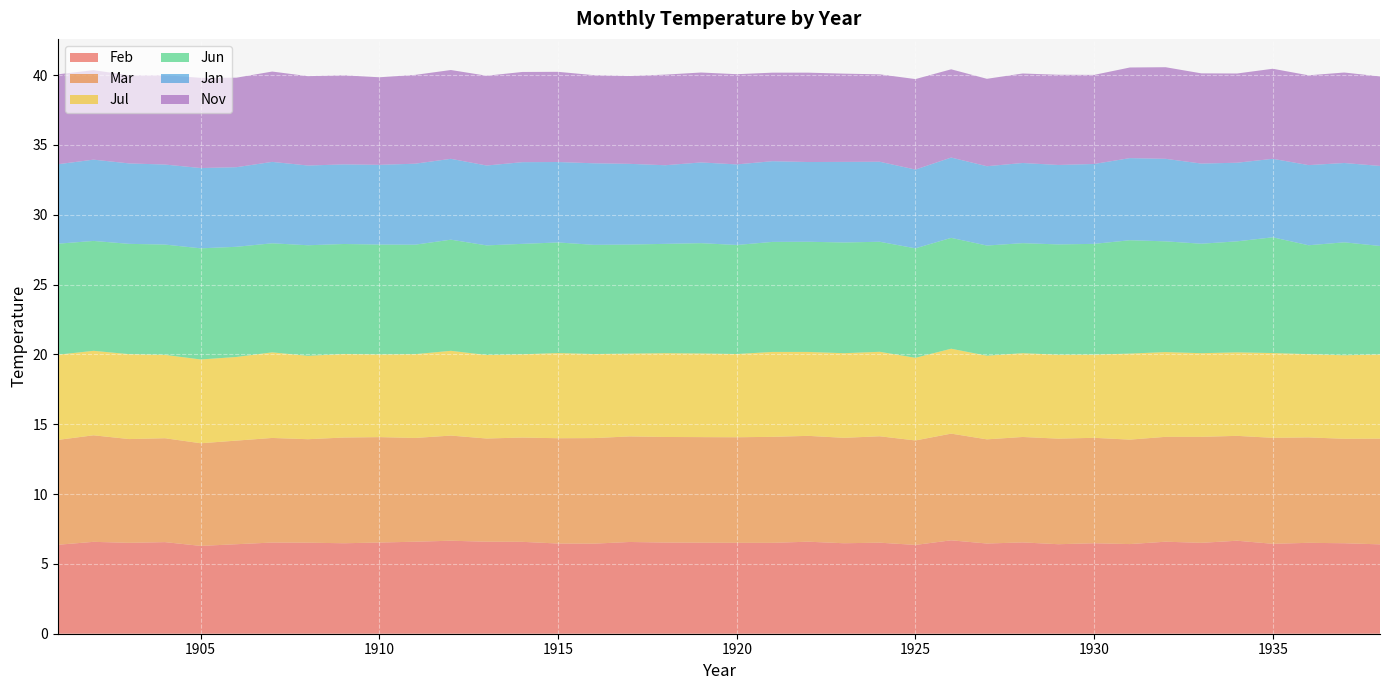

Reading right to left, extract all data points from this chart.

Feb: 6.4	6.5	6.5	6.4	6.7	6.5	6.6	6.4	6.5	6.4	6.5	6.5	6.7	6.4	6.5	6.5	6.6	6.5	6.5	6.5	6.5	6.6	6.5	6.5	6.6	6.6	6.7	6.6	6.5	6.5	6.5	6.5	6.4	6.3	6.6	6.5	6.6	6.4
Mar: 7.6	7.5	7.5	7.6	7.5	7.6	7.5	7.5	7.5	7.6	7.5	7.5	7.6	7.5	7.6	7.5	7.6	7.6	7.6	7.6	7.6	7.6	7.6	7.5	7.5	7.4	7.5	7.4	7.5	7.6	7.4	7.5	7.4	7.3	7.4	7.4	7.6	7.5
Jul: 6.0	6.0	6.0	6.1	6.0	6.0	6.1	6.2	6.0	6.0	6.0	6.0	6.1	5.9	6.0	6.1	6.0	6.1	6.0	6.0	6.0	5.9	6.0	6.1	6.0	6.0	6.1	6.0	5.9	6.0	6.0	6.1	6.0	6.0	6.0	6.1	6.0	6.1
Jun: 7.8	8.1	7.8	8.3	8.0	7.8	7.9	8.1	7.9	7.9	7.9	7.9	7.9	7.8	7.9	7.9	7.9	7.9	7.8	7.9	7.8	7.8	7.8	7.9	7.9	7.8	8.0	7.8	7.9	7.9	7.9	7.8	7.9	8.0	7.9	7.9	7.9	8.0
Jan: 5.7	5.7	5.7	5.6	5.6	5.7	5.9	5.9	5.7	5.7	5.7	5.7	5.8	5.6	5.7	5.8	5.7	5.8	5.8	5.8	5.6	5.8	5.8	5.8	5.8	5.7	5.8	5.8	5.7	5.7	5.7	5.8	5.7	5.8	5.7	5.8	5.8	5.7
Nov: 6.4	6.5	6.4	6.5	6.4	6.5	6.6	6.5	6.4	6.5	6.4	6.3	6.3	6.5	6.3	6.3	6.4	6.3	6.5	6.4	6.5	6.3	6.3	6.5	6.5	6.4	6.4	6.4	6.3	6.4	6.4	6.5	6.4	6.5	6.4	6.3	6.4	6.4